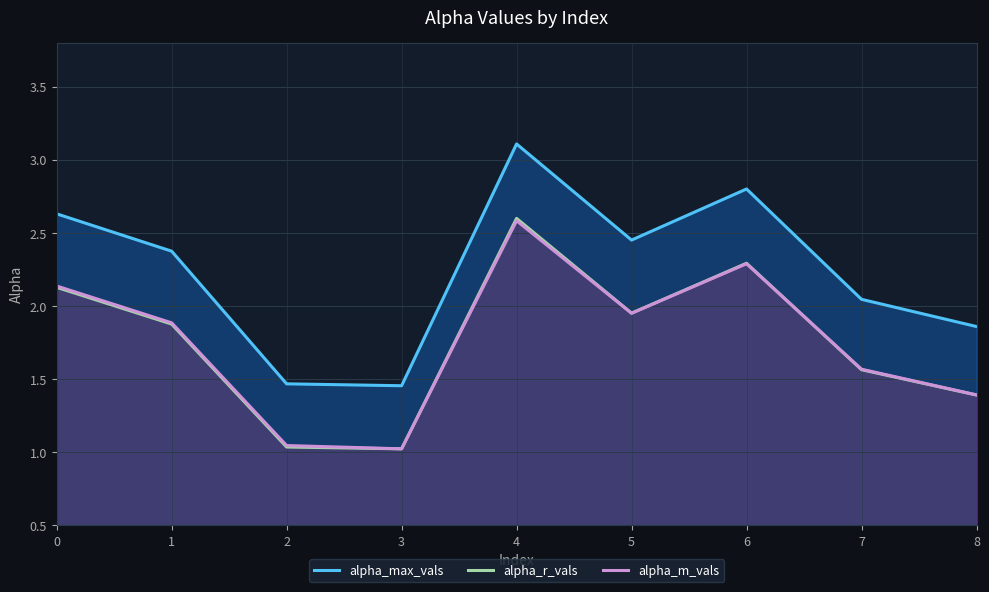

How many data points in alpha_max_vals are less than 2?

3